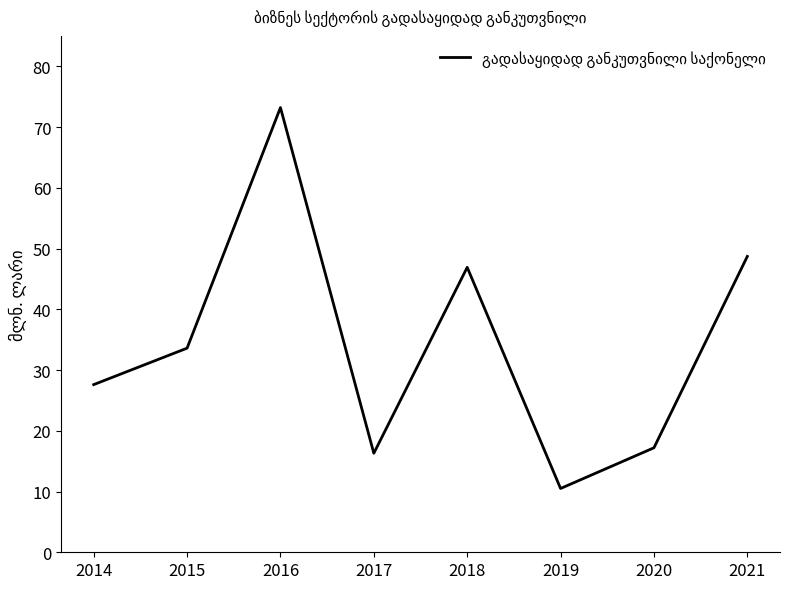

What value does the data have at 2017?

16.3